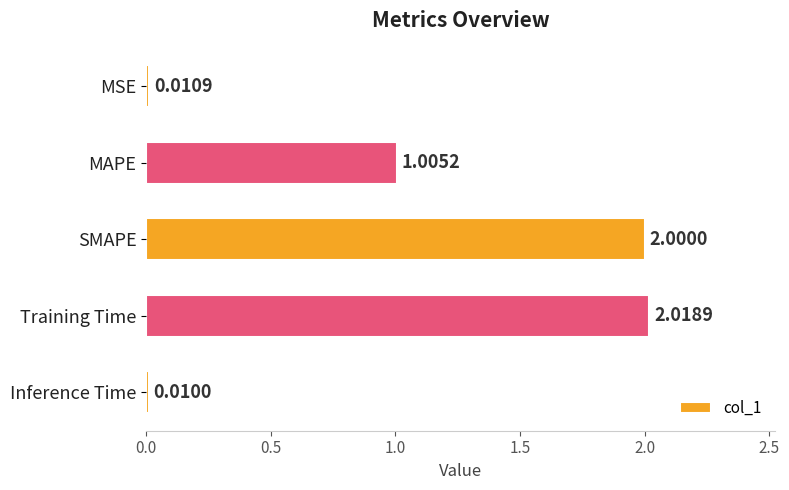

Does the chart contain any negative values?

No